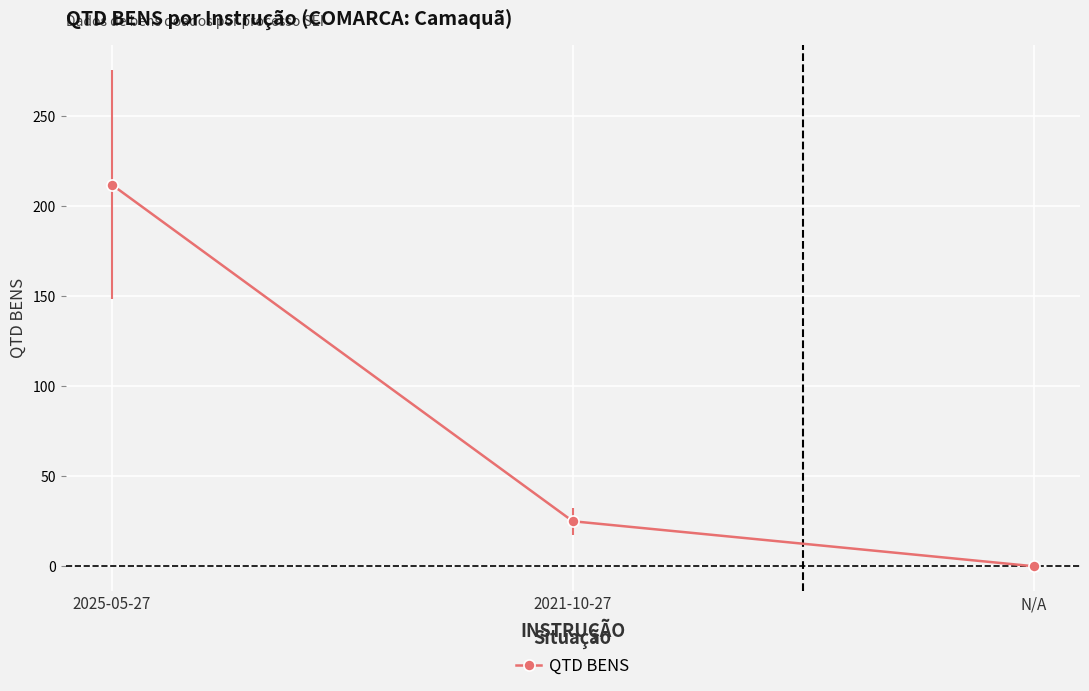

Read the value at 2025-05-27.

212